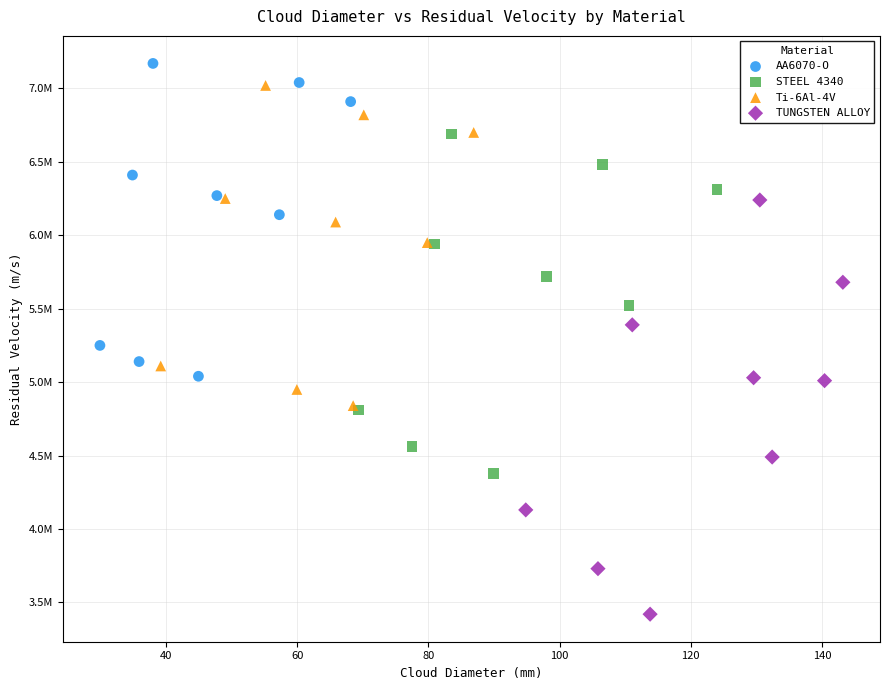

What are all the series names shown in the legend?

AA6070-O, STEEL 4340, Ti-6Al-4V, TUNGSTEN ALLOY